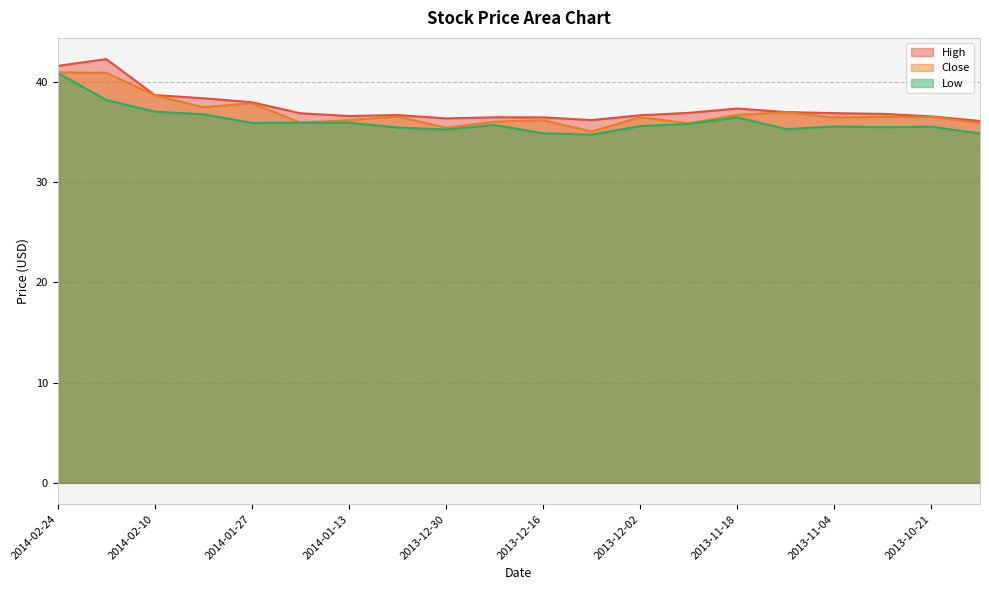

What is the total value across all series at 2014-01-13?

108.6